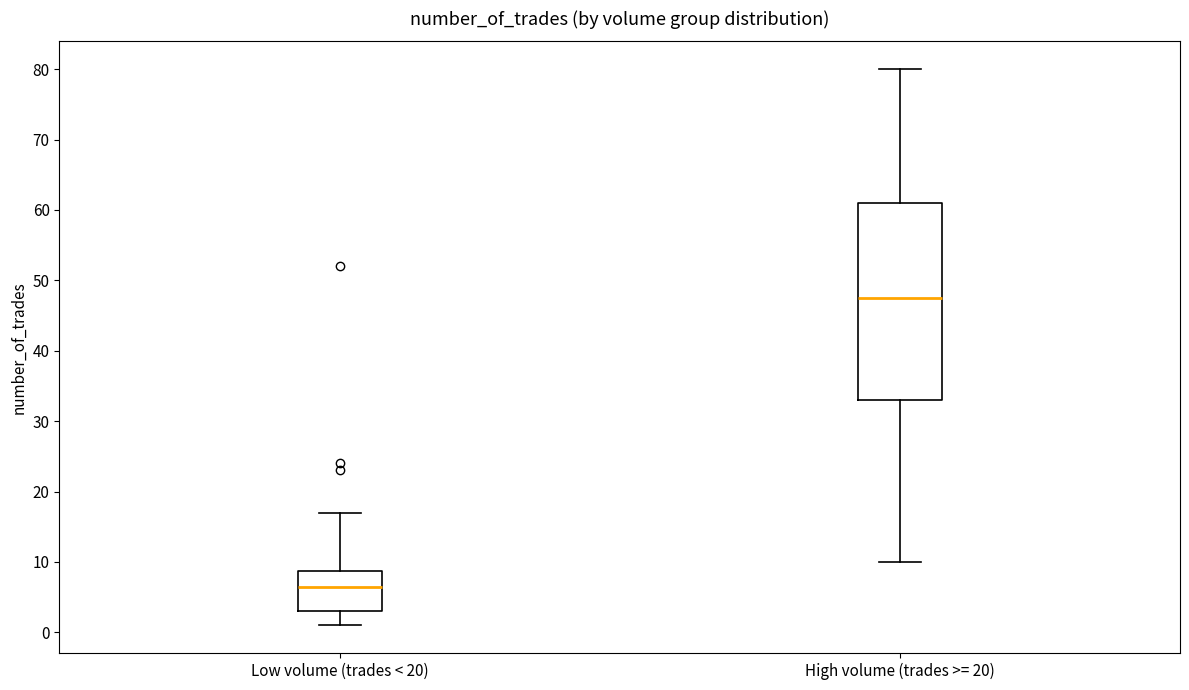

Where is the lower edge of the box for Low volume (trades < 20) on the y-axis? The values are not printed on the chart, so give them approximately, as read against the axis.

3